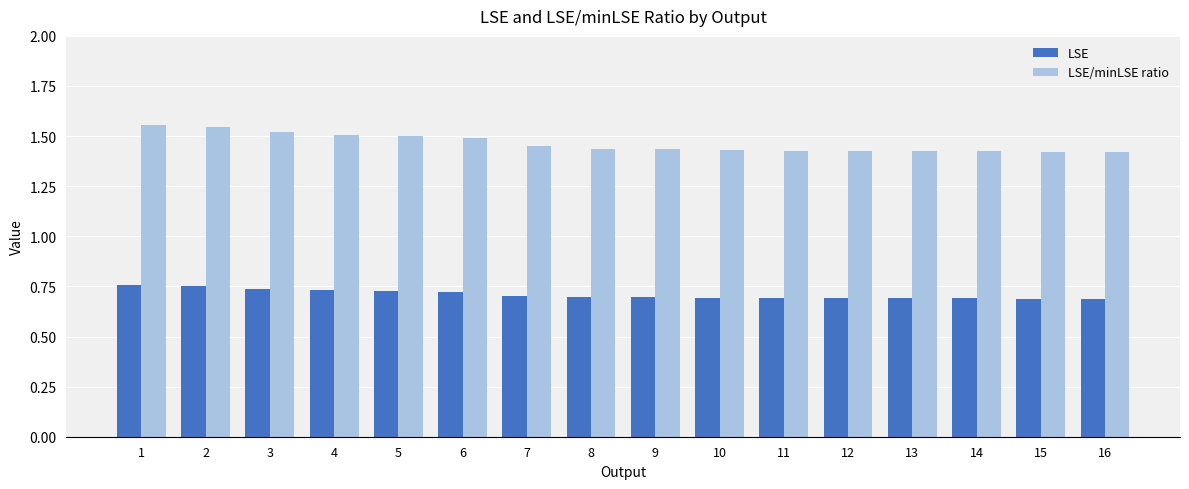

Count the LSE/minLSE ratio values in the range 1 to 2.

16